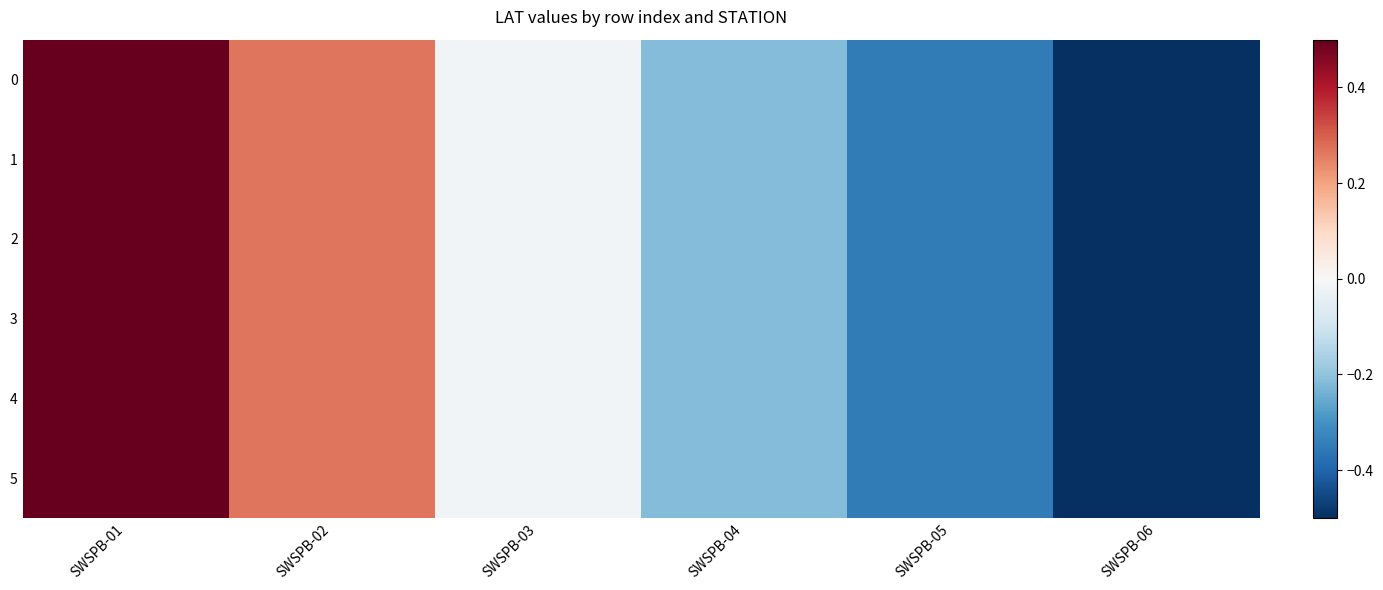

Reading left to right, list all the values displayed in this chart.

0: SWSPB-01=0.5	SWSPB-02=0.3	SWSPB-03=-0.0	SWSPB-04=-0.2	SWSPB-05=-0.4	SWSPB-06=-0.5
1: SWSPB-01=0.5	SWSPB-02=0.3	SWSPB-03=-0.0	SWSPB-04=-0.2	SWSPB-05=-0.4	SWSPB-06=-0.5
2: SWSPB-01=0.5	SWSPB-02=0.3	SWSPB-03=-0.0	SWSPB-04=-0.2	SWSPB-05=-0.4	SWSPB-06=-0.5
3: SWSPB-01=0.5	SWSPB-02=0.3	SWSPB-03=-0.0	SWSPB-04=-0.2	SWSPB-05=-0.4	SWSPB-06=-0.5
4: SWSPB-01=0.5	SWSPB-02=0.3	SWSPB-03=-0.0	SWSPB-04=-0.2	SWSPB-05=-0.4	SWSPB-06=-0.5
5: SWSPB-01=0.5	SWSPB-02=0.3	SWSPB-03=-0.0	SWSPB-04=-0.2	SWSPB-05=-0.4	SWSPB-06=-0.5